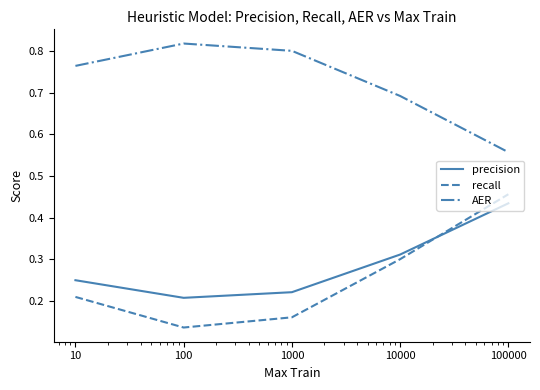

How many times do recall and precision cross each other?

1